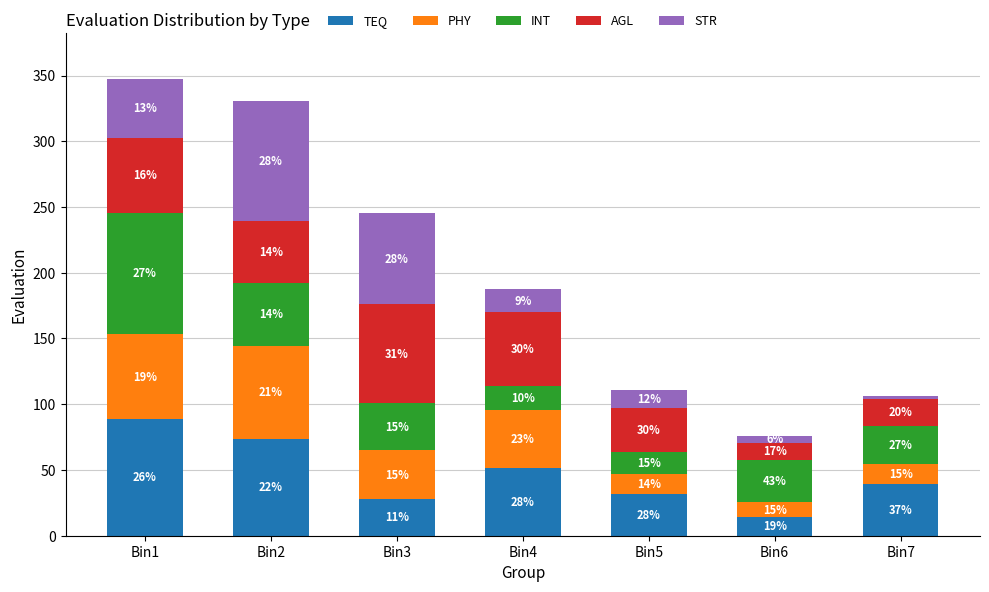

What are all the series names shown in the legend?

TEQ, PHY, INT, AGL, STR